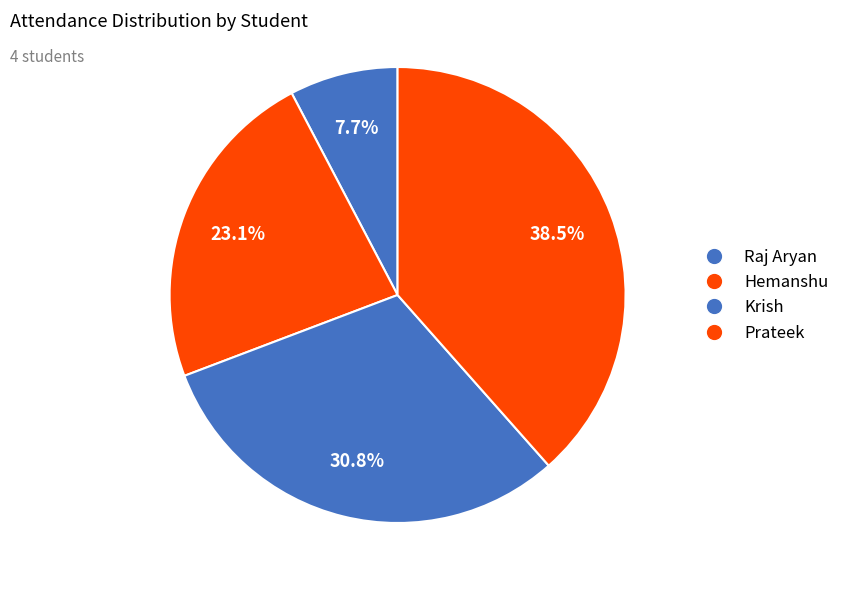

To the nearest percent, what is the difference between the largest and smallest slice percentages?

31%